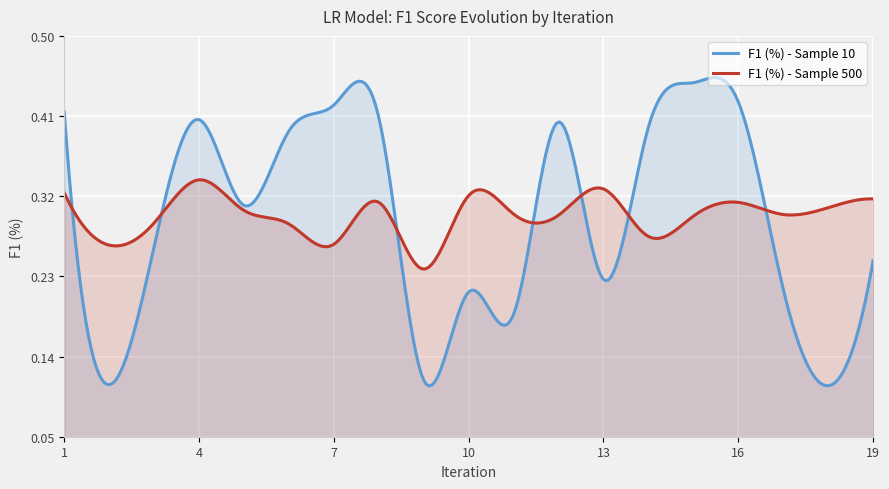

Which series has the widest spread of values?

F1 (%) - Sample 10